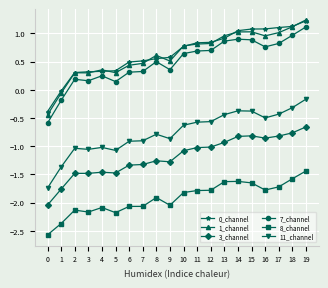

True or false: 1_channel has more than 2 points higher than both neighbors.

True